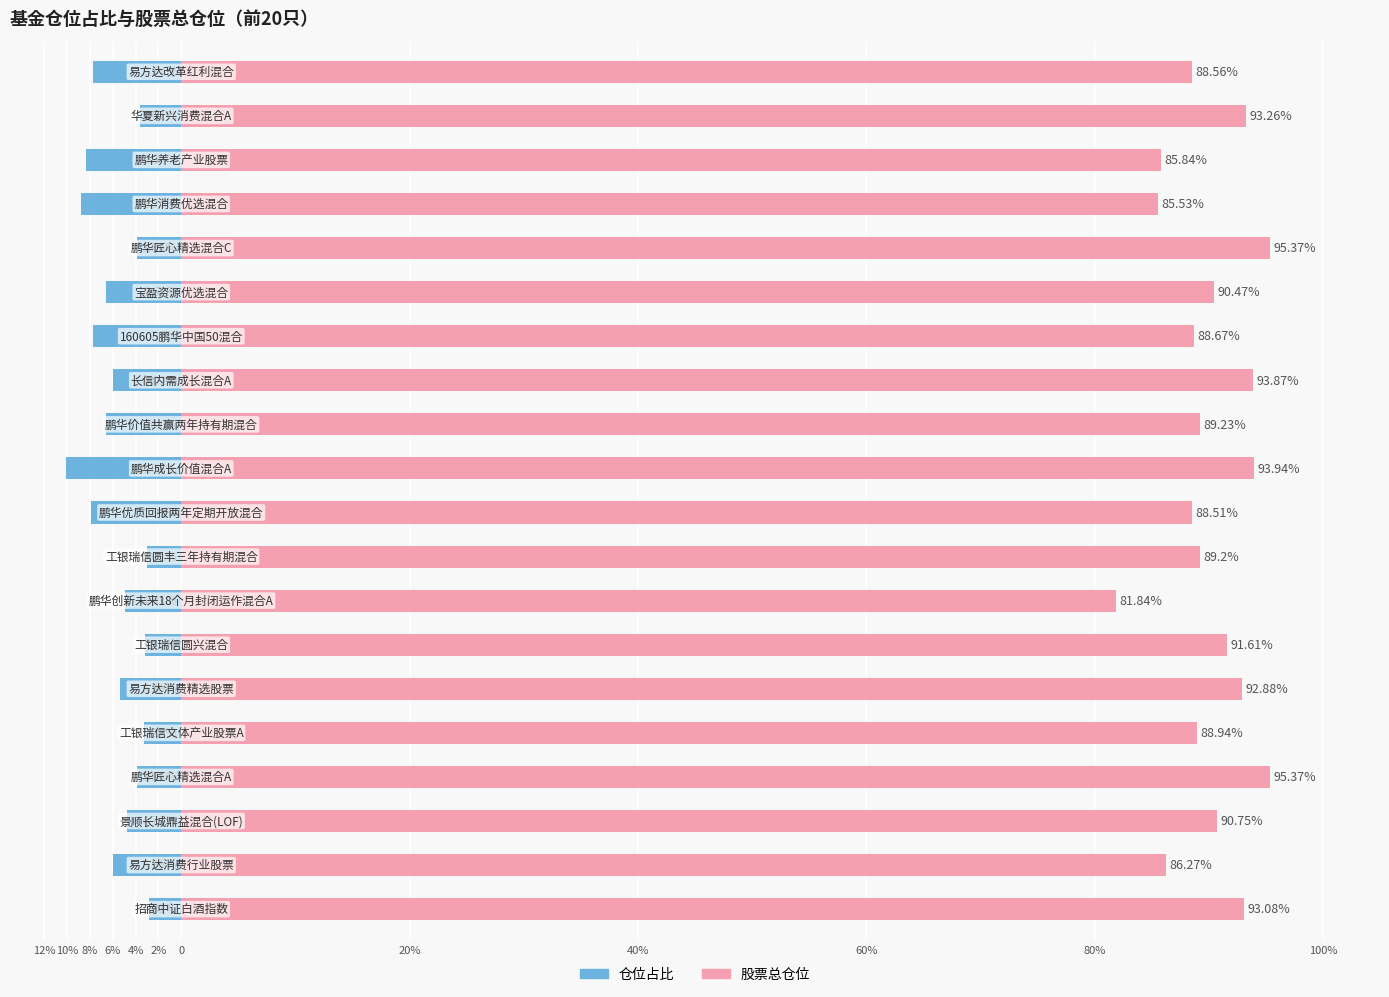

Reading left to right, what are all the values shown in this chart?

仓位占比: -2.8	-6.0	-4.7	-3.8	-3.2	-5.4	-3.2	-4.9	-3.0	-7.9	-10.1	-6.6	-6.0	-7.7	-6.6	-3.8	-8.8	-8.3	-3.6	-7.7
股票总仓位: 93.1	86.3	90.8	95.4	88.9	92.9	91.6	81.8	89.2	88.5	93.9	89.2	93.9	88.7	90.5	95.4	85.5	85.8	93.3	88.6